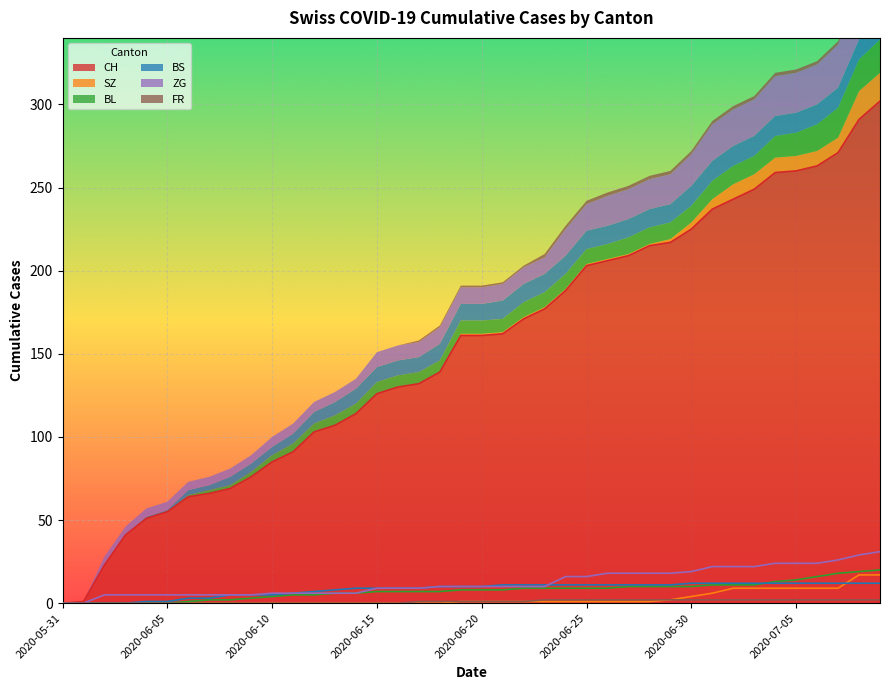

True or false: CH and BS intersect in this chart.

False